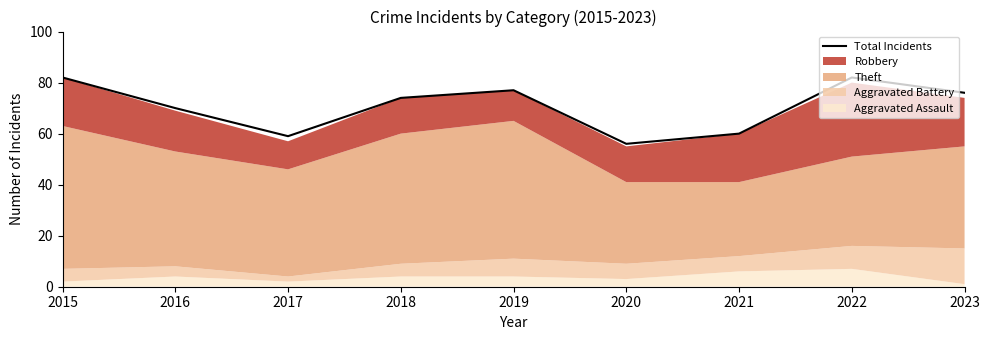

Is it true that the value at 2019 is 136?

False